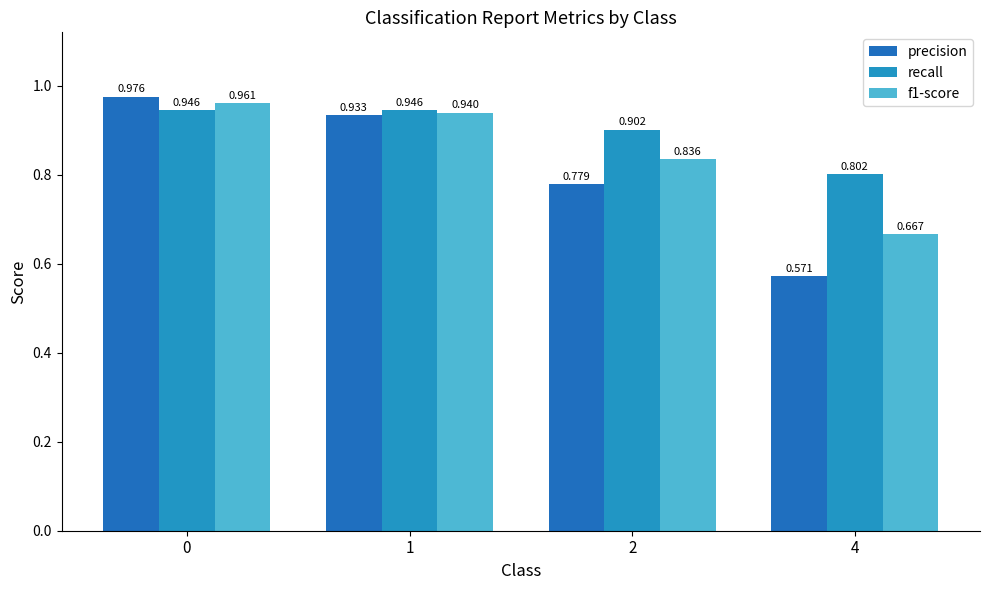

At 1, list the series in order from largest to smallest.

recall, f1-score, precision